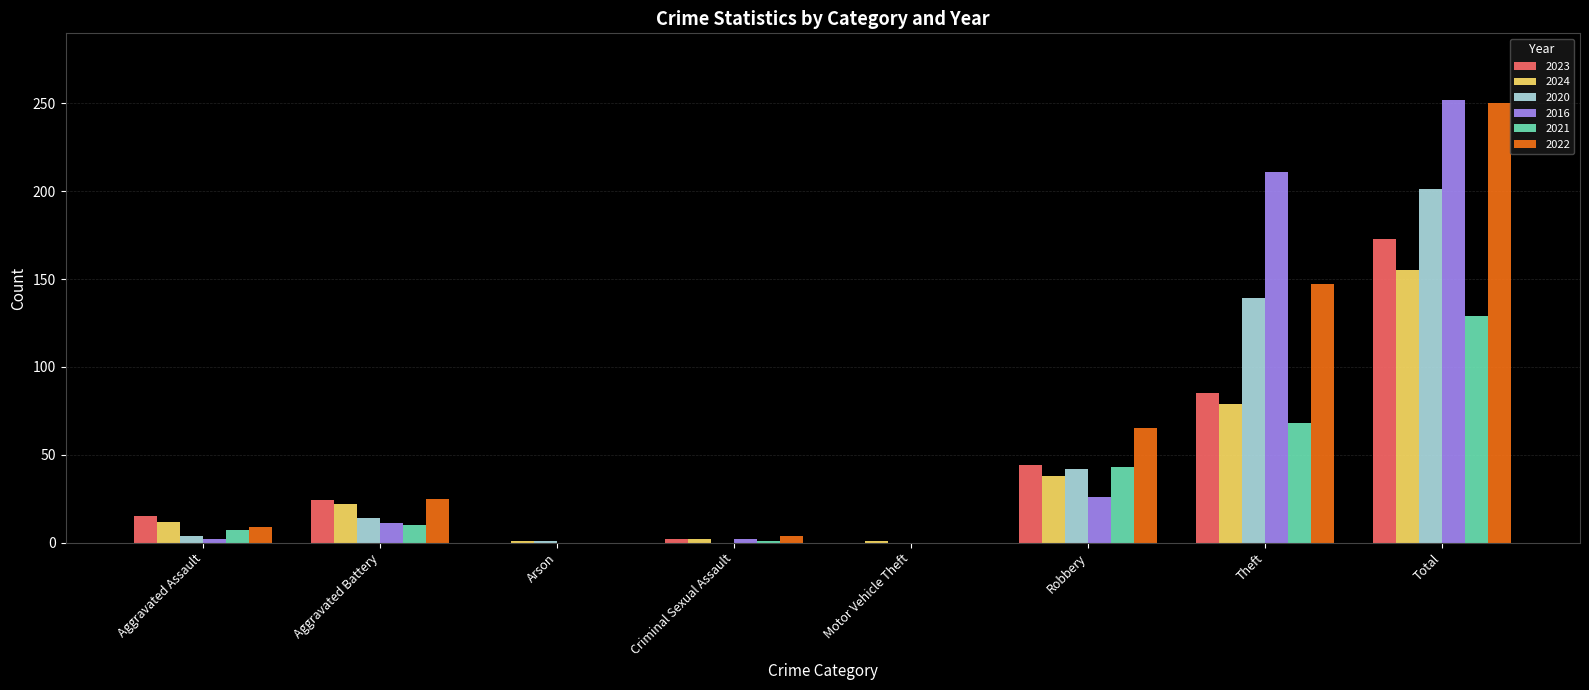

At which label does 2021 reach its peak?

Total